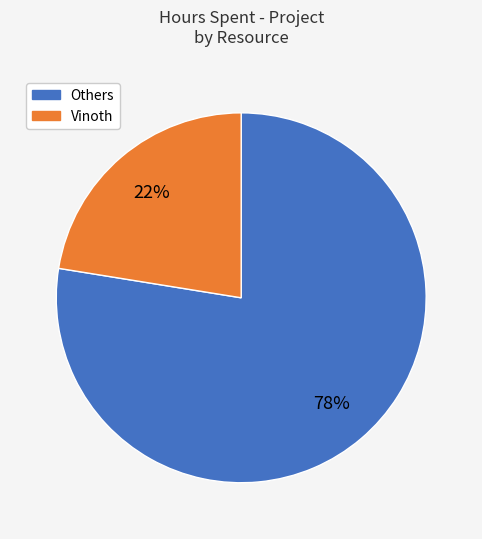

Is there any slice that represents more than half of the pie?

Yes